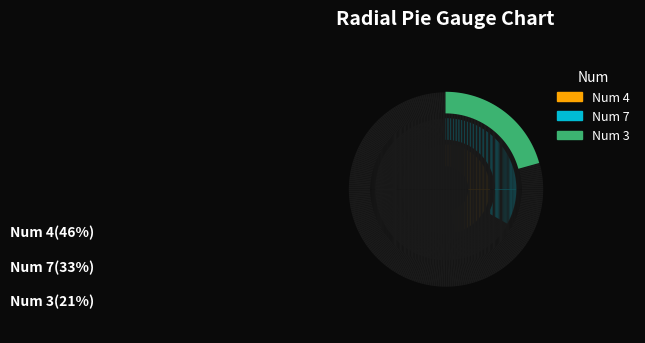

How many segments does this pie chart have?

3